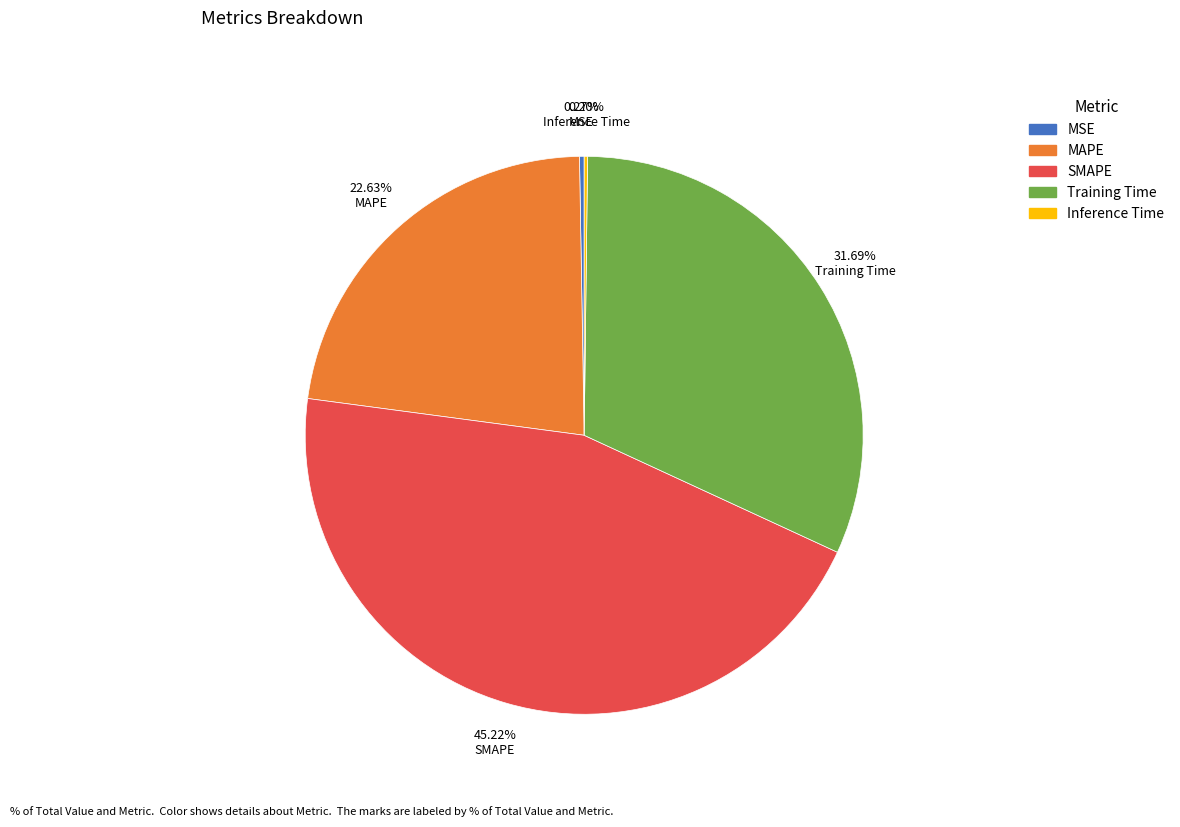

Approximately how many times larger is the value at SMAPE compared to Training Time?

1.4